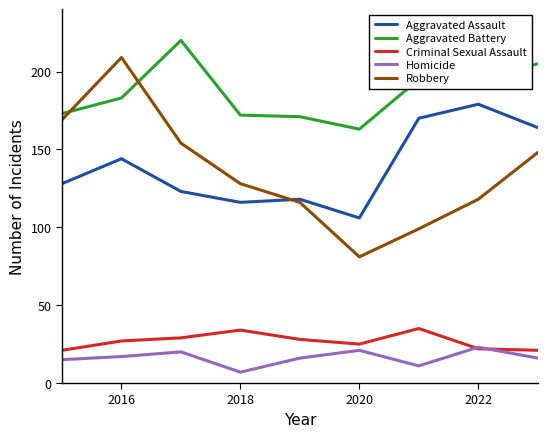

True or false: Aggravated Battery and Aggravated Assault intersect in this chart.

False